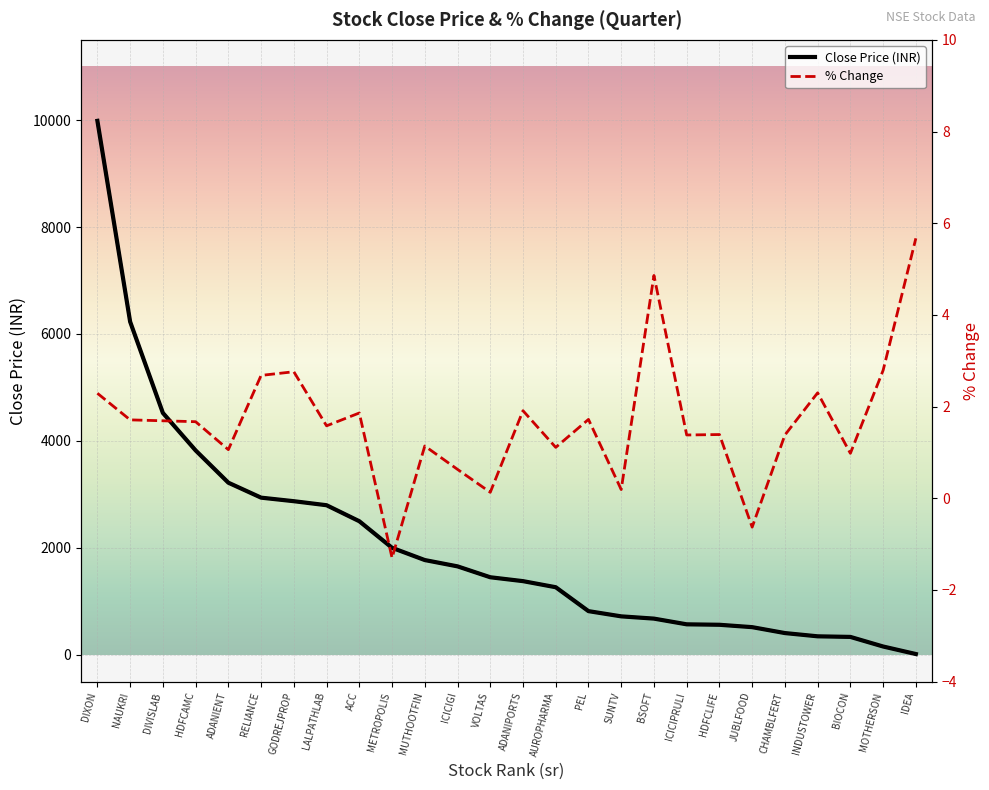

How many values in the close series exceed 1451?

13